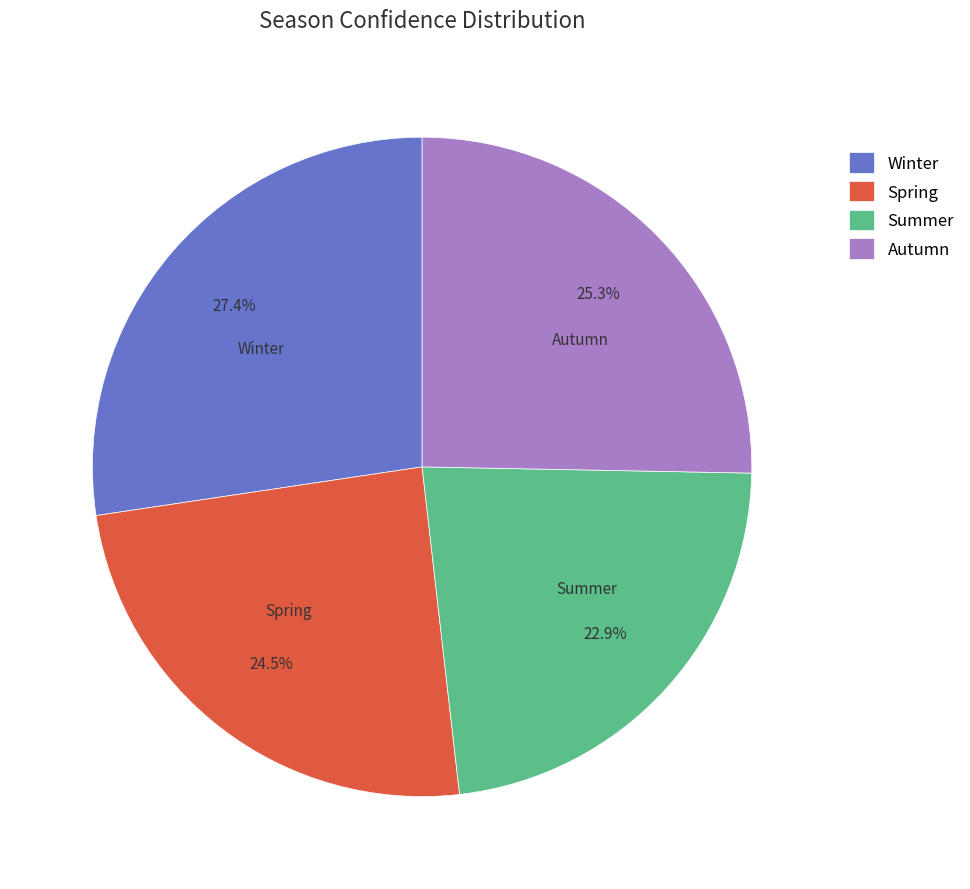

Is there a majority slice in this chart?

No